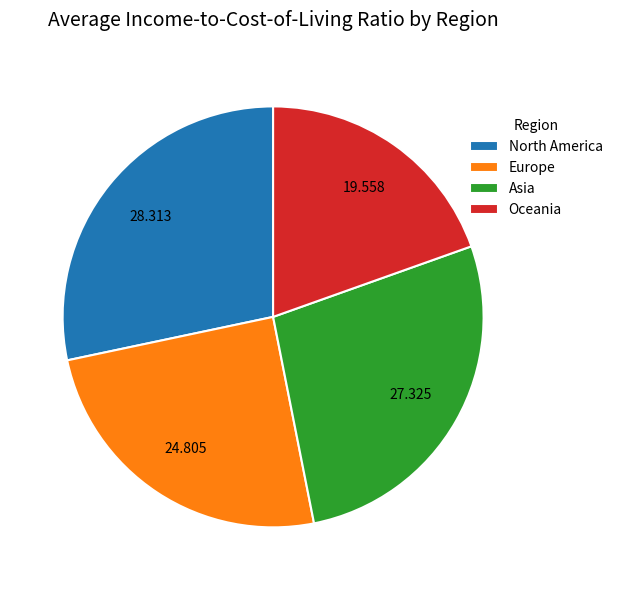

Rank the categories by value from highest to lowest.

North America, Asia, Europe, Oceania